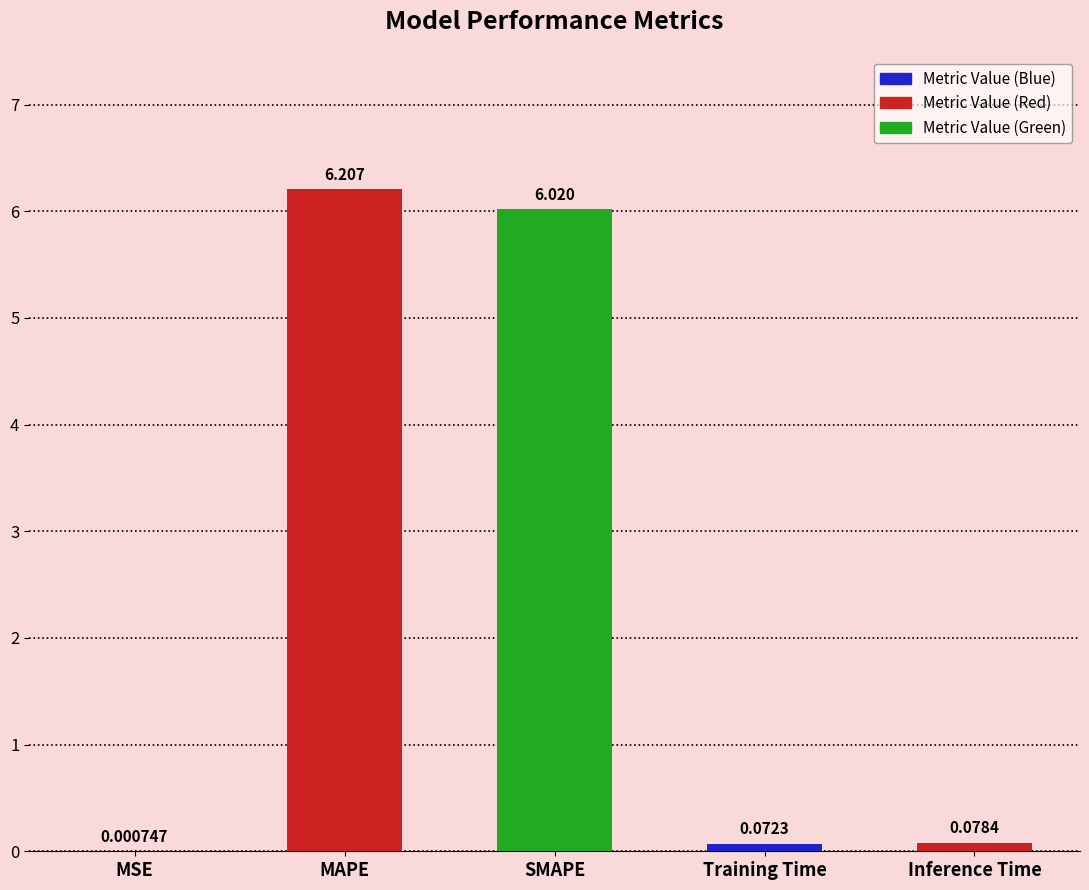

Where is the data nearest to the value 3?

Inference Time